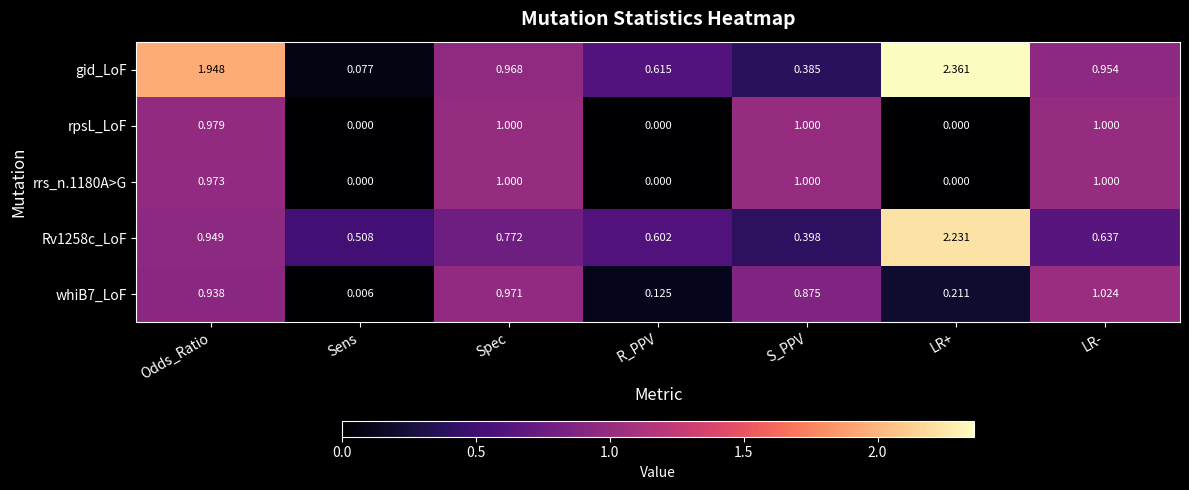

Which series has the largest total across all categories?

gid_LoF